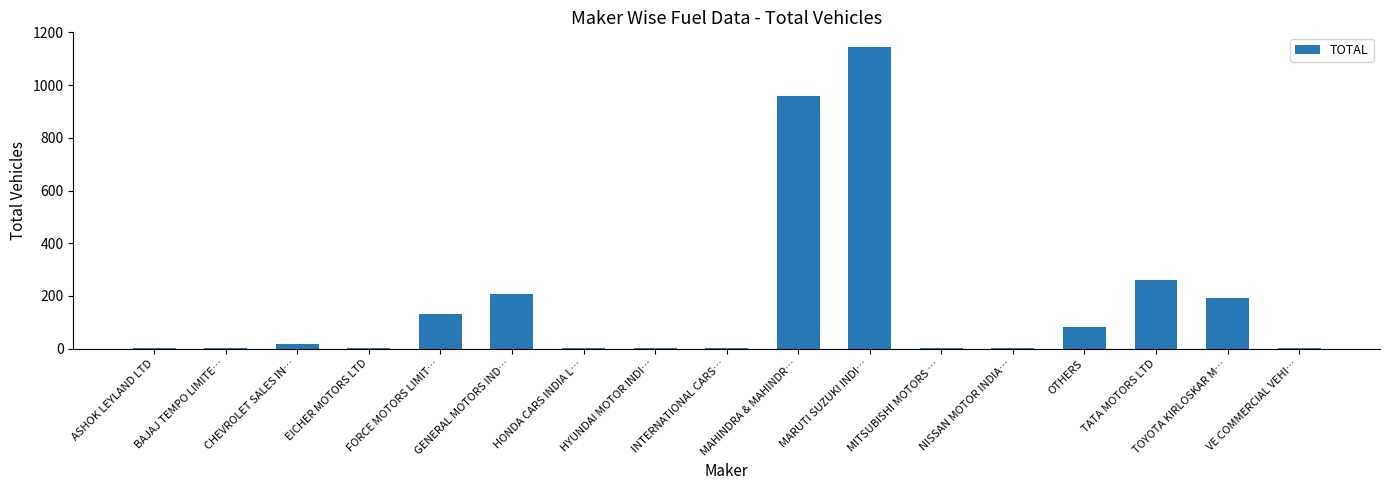

Read the value at CHEVROLET SALES IN…, to the nearest 10.

20